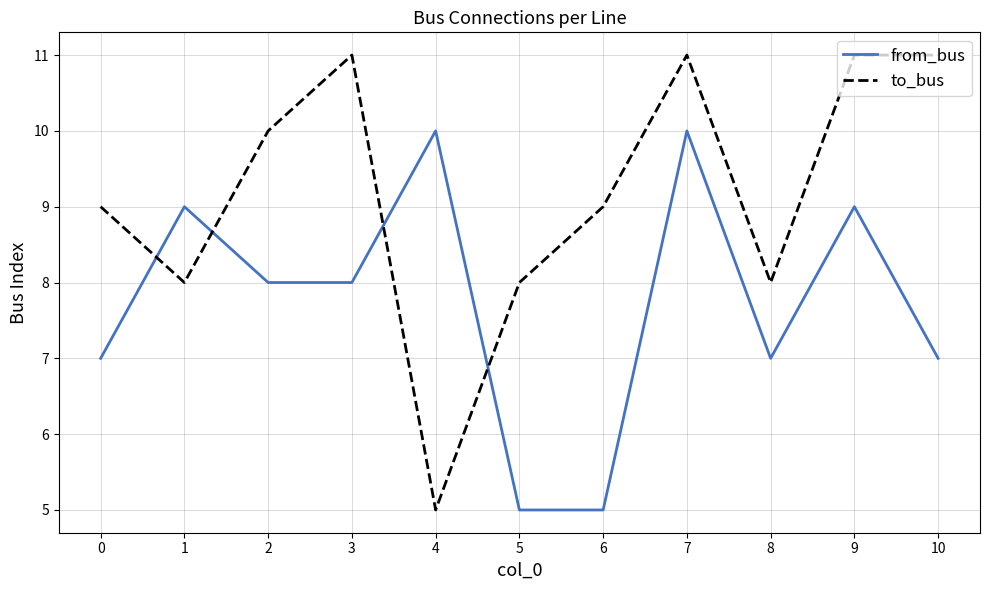

What are all the series names shown in the legend?

from_bus, to_bus